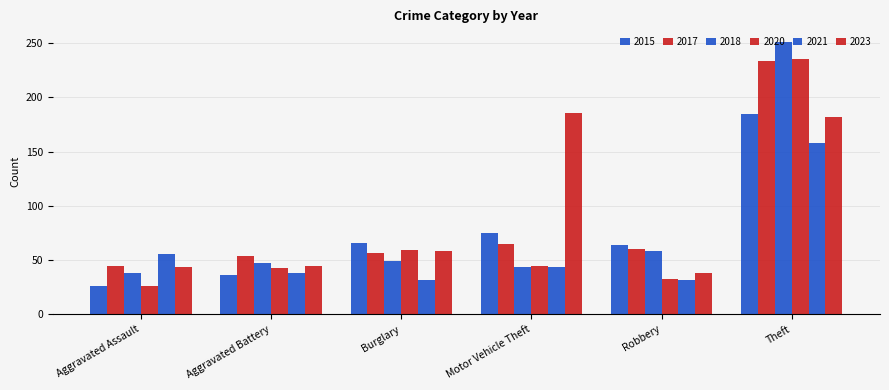

Which series has the largest range (max minus min)?

2018